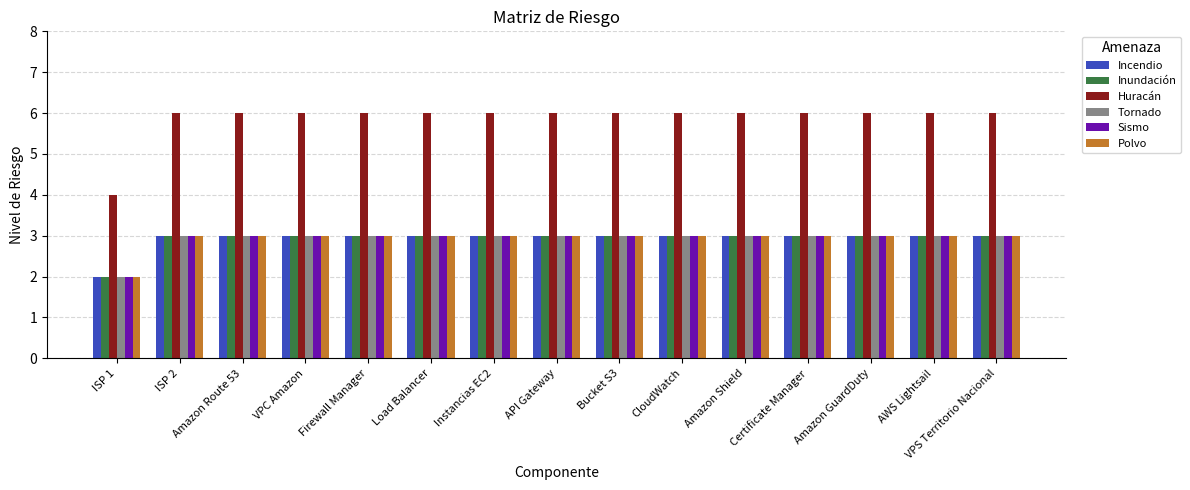

The value of Incendio at Firewall Manager is 3. True or false?

True